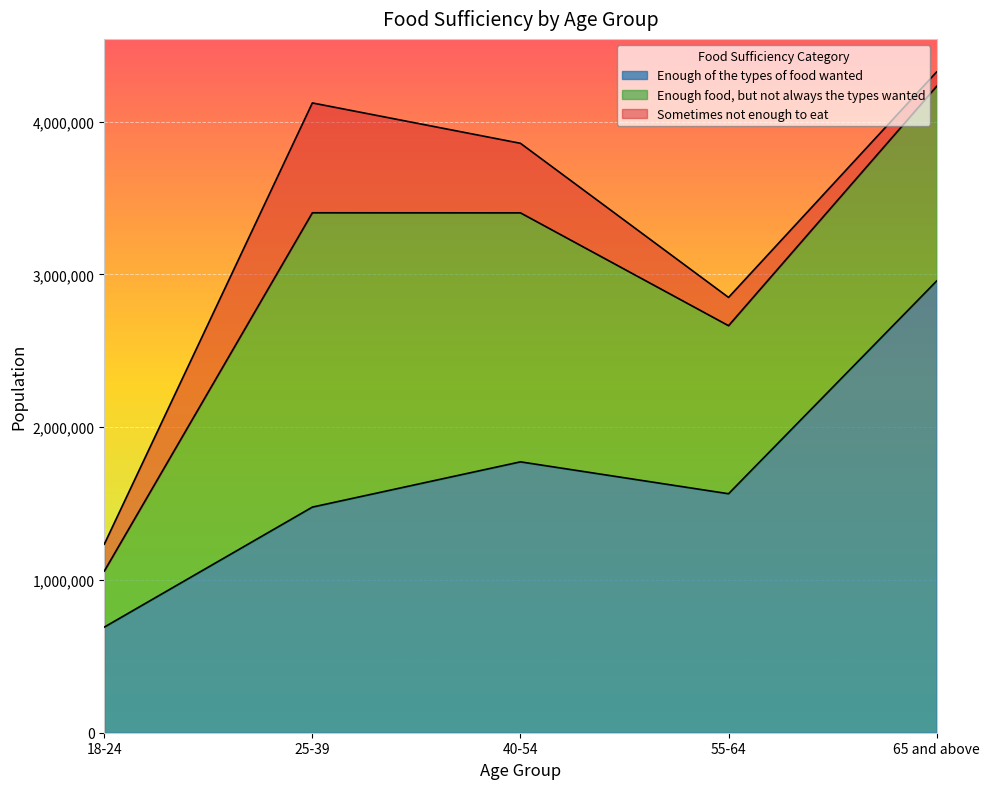

Rank the series by their maximum value, from highest to lowest.

Enough of the types of food wanted, Enough food, but not always the types wanted, Sometimes not enough to eat